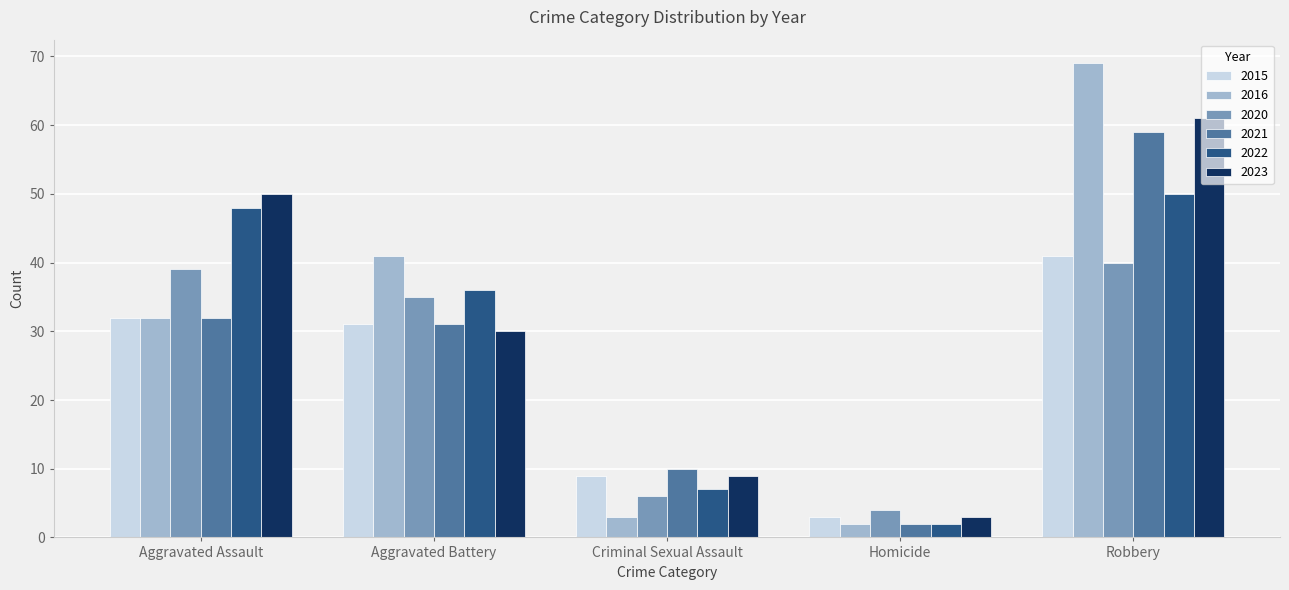

At which category is the sum across all series the highest?

Robbery